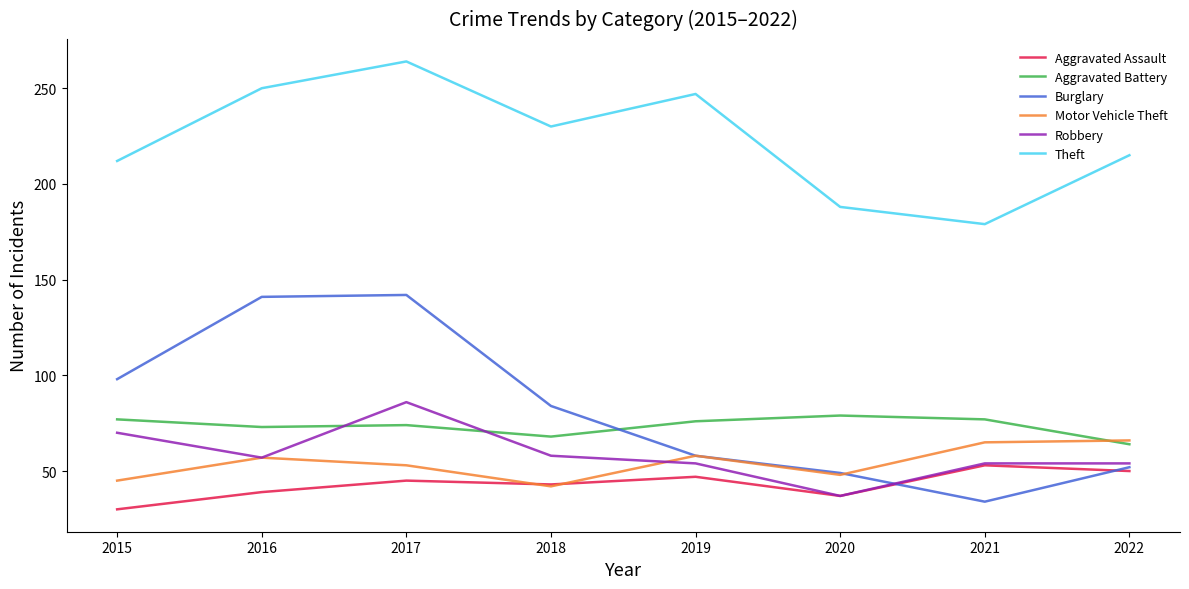

True or false: Motor Vehicle Theft and Theft intersect in this chart.

False